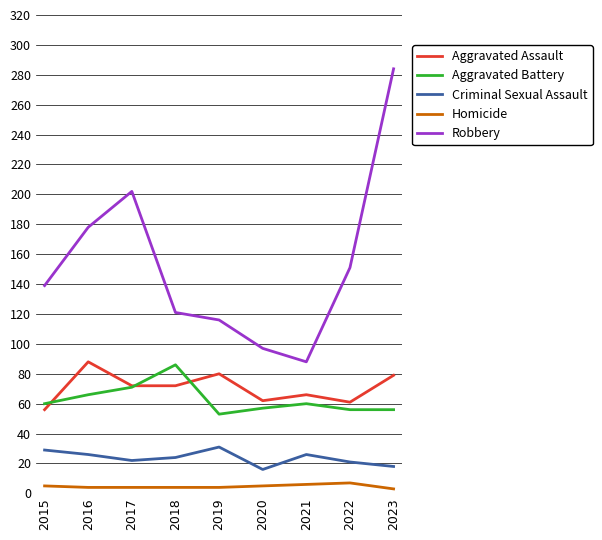

Which category has the highest value in the Robbery series?

2023